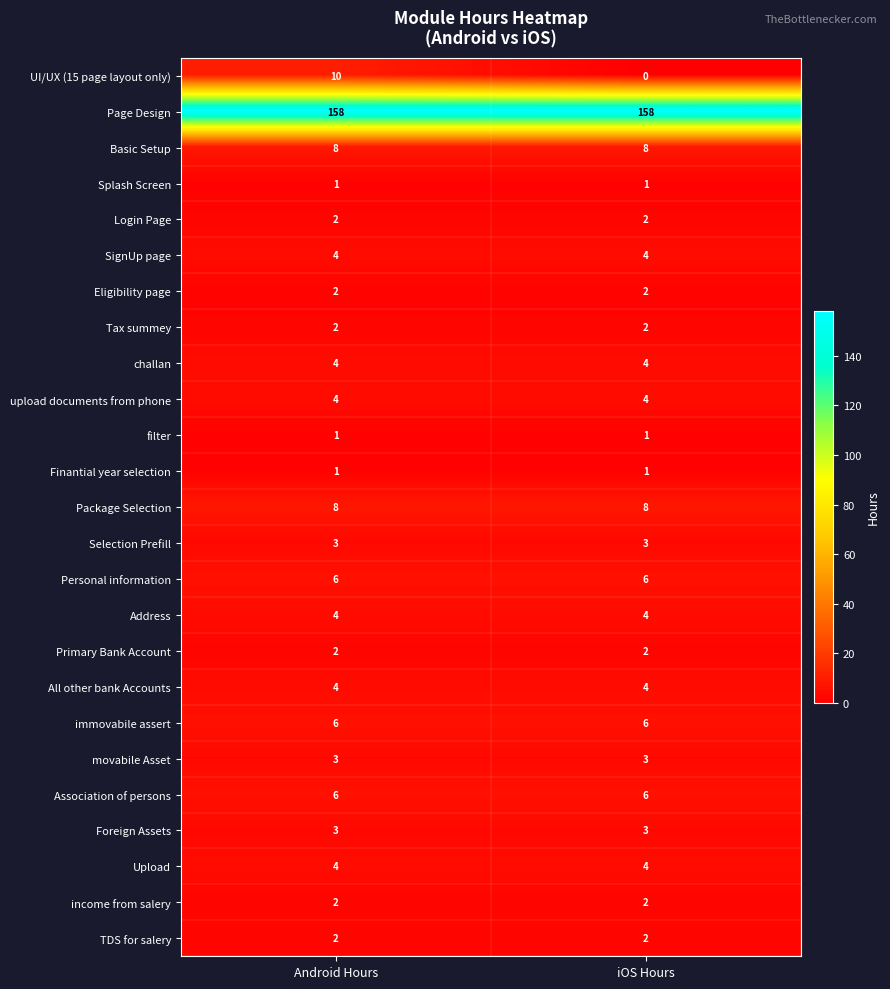

What value does the immovabile assert series have at Android Hours?

6